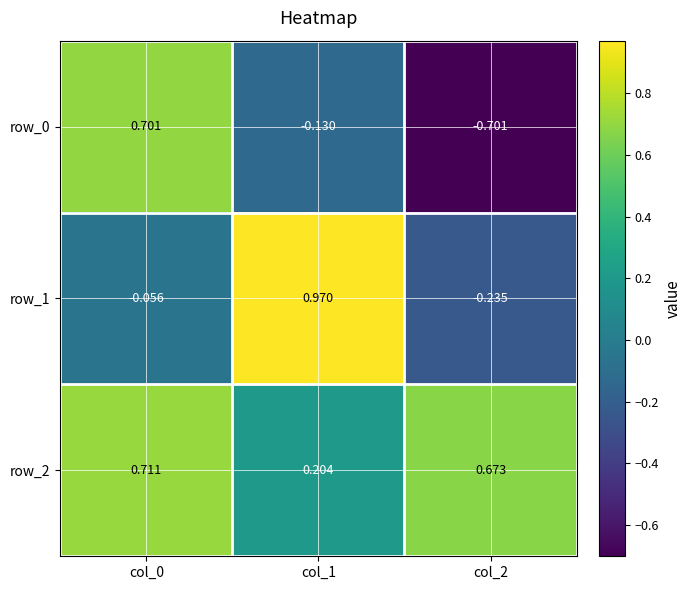

What is the difference between the row_2 values at col_0 and col_1?

0.5